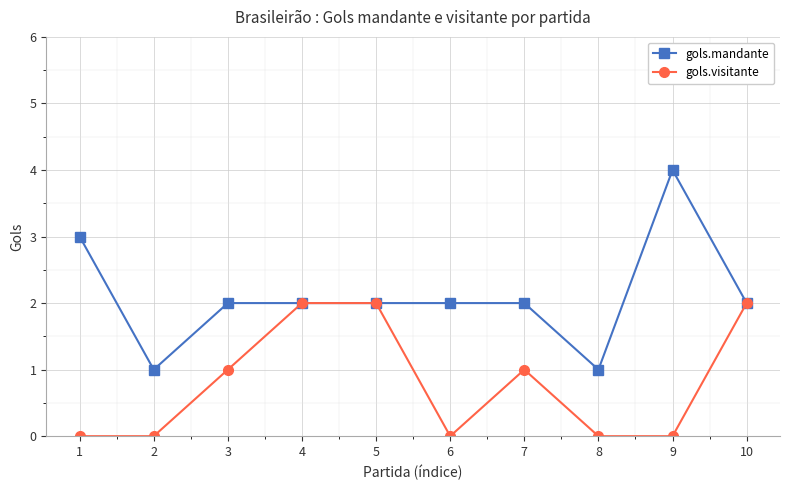

What are all the series names shown in the legend?

gols.mandante, gols.visitante